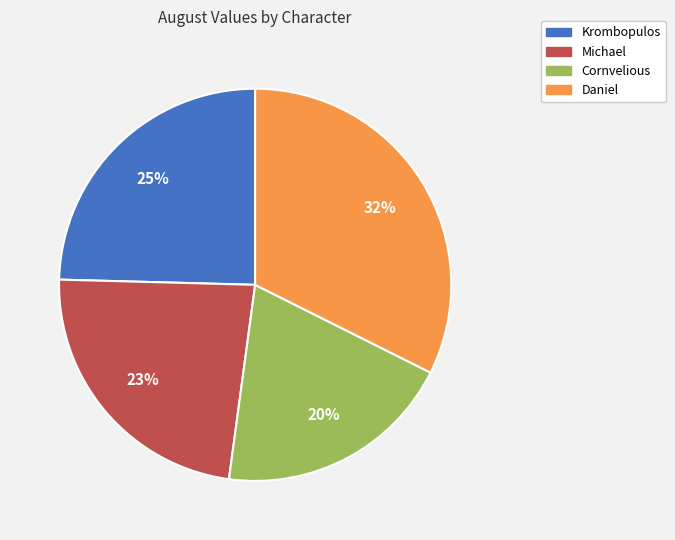

To the nearest percent, what portion does Daniel represent?

32%